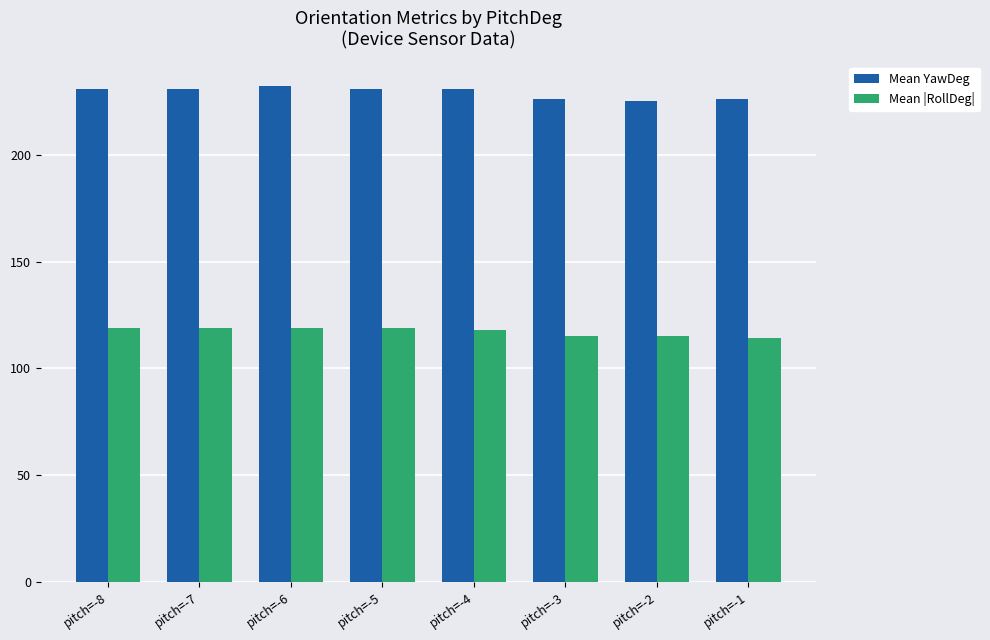

How many bars are there in each group?

2